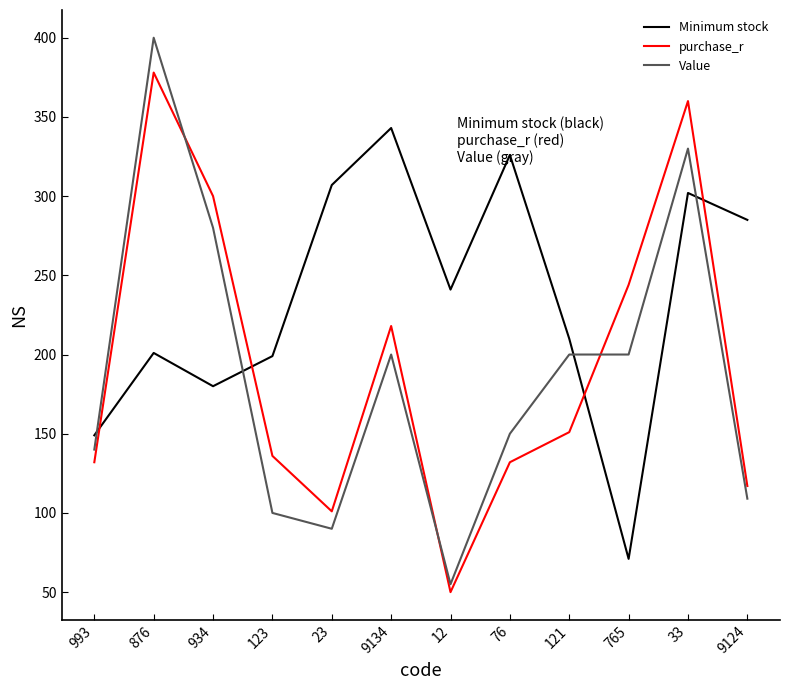

The Minimum stock series shows 285 at 9124. True or false?

True